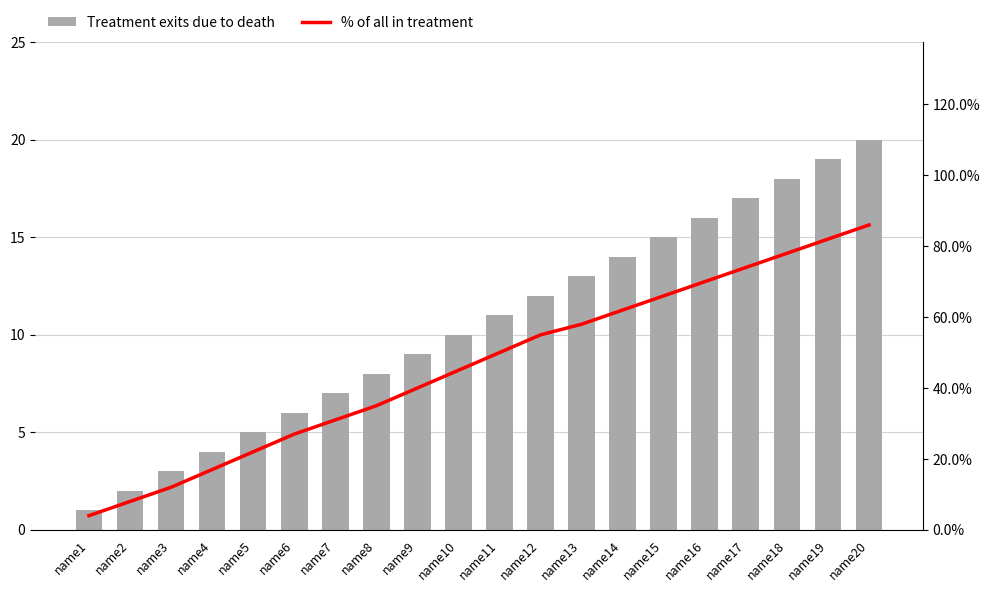

Count the number of categories in the chart.

20